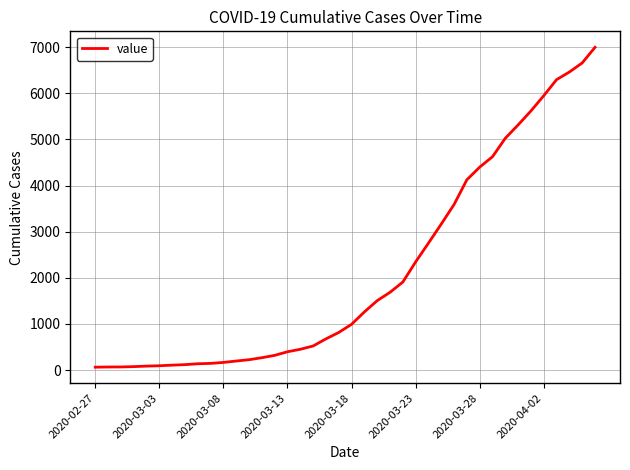

What is the difference between the maximum and minimum values?

6931